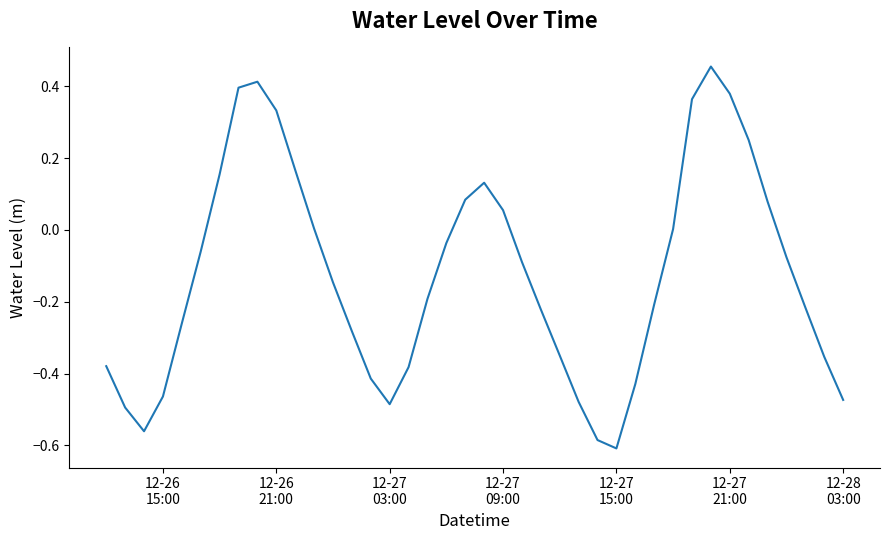

What is the difference between the maximum and minimum values?

1.1